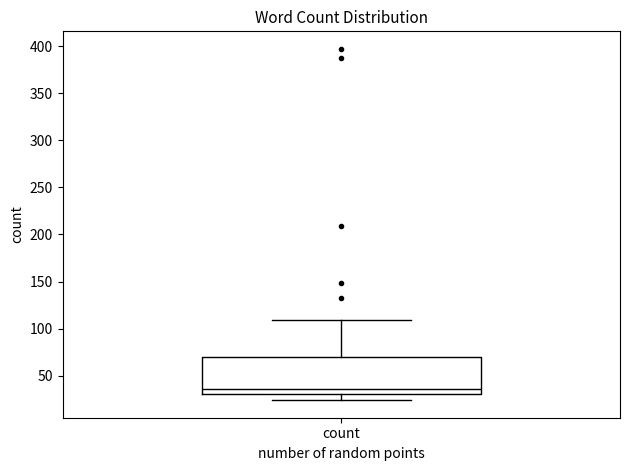

Read this box plot against the y-axis: the position of the median line, the range covered by the box, and the ends of both whiskers. The values are not printed on the chart, so give them approximately, as read against the axis.

median 35, box 30 to 70, whiskers 25 to 110